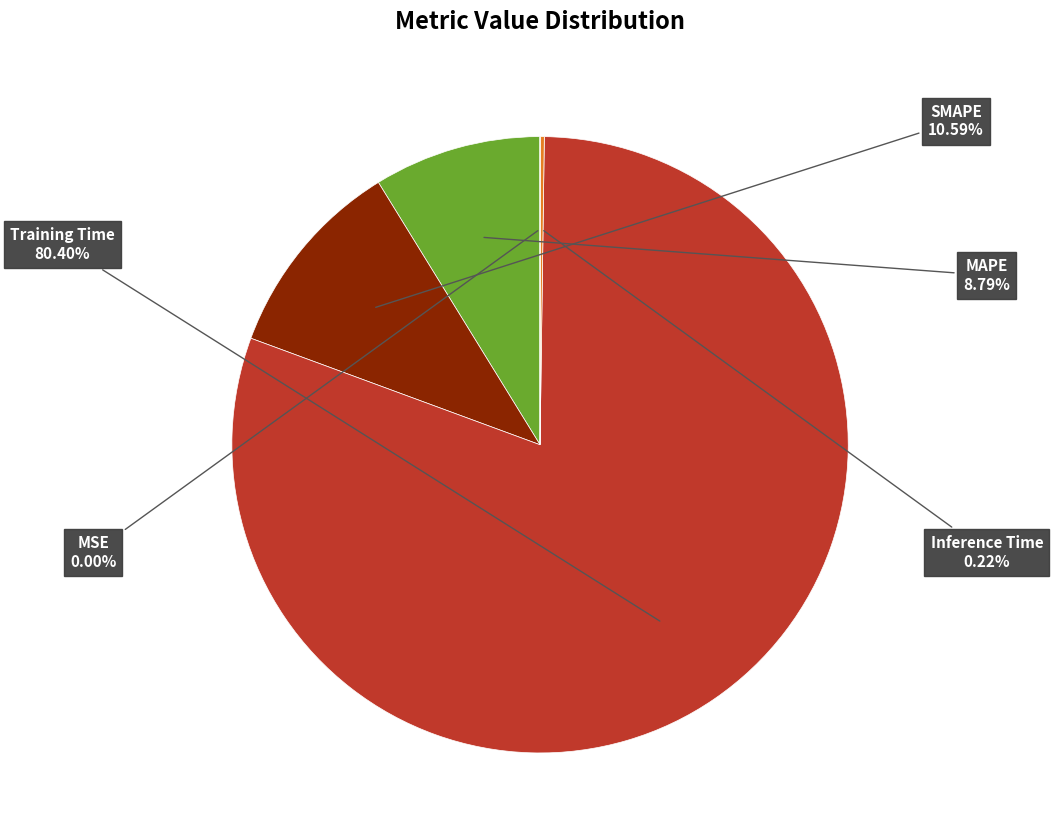

Is there a majority slice in this chart?

Yes